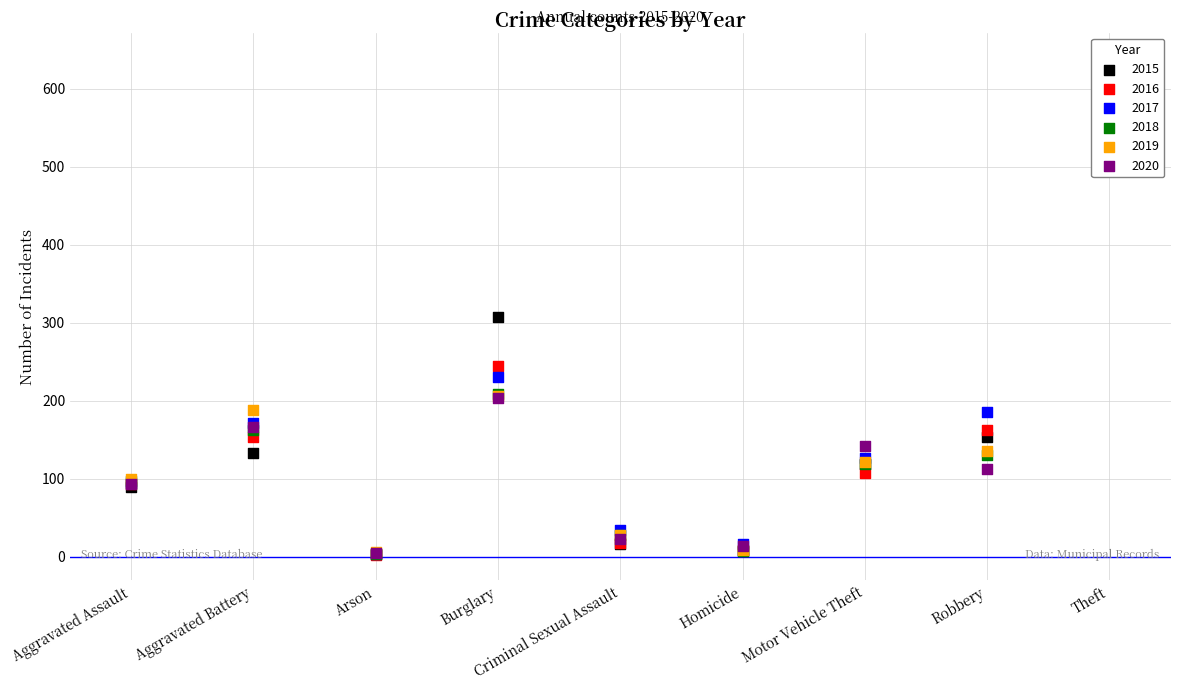

What is the total value across all series at Homicide?

62